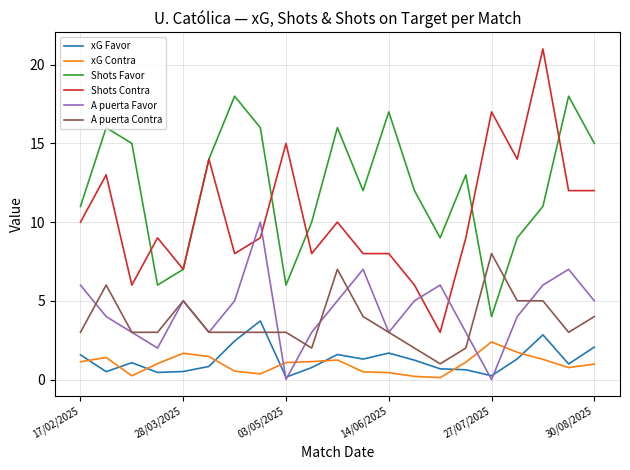

List the series in order of their peak value, highest first.

Shots Contra, Shots Favor, A puerta Favor, A puerta Contra, xG Favor, xG Contra